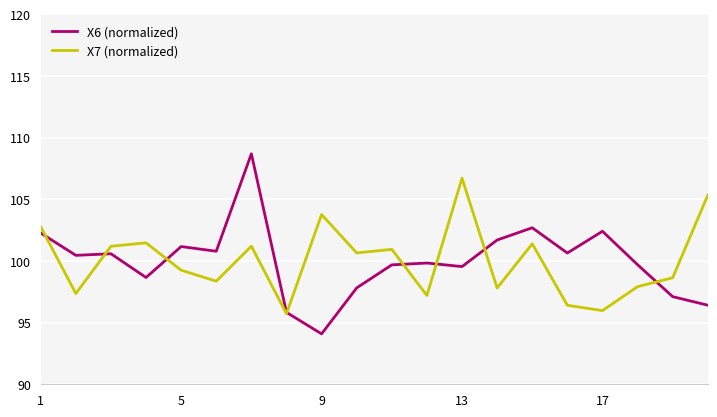

What is the minimum value for X6 (normalized)?

94.1